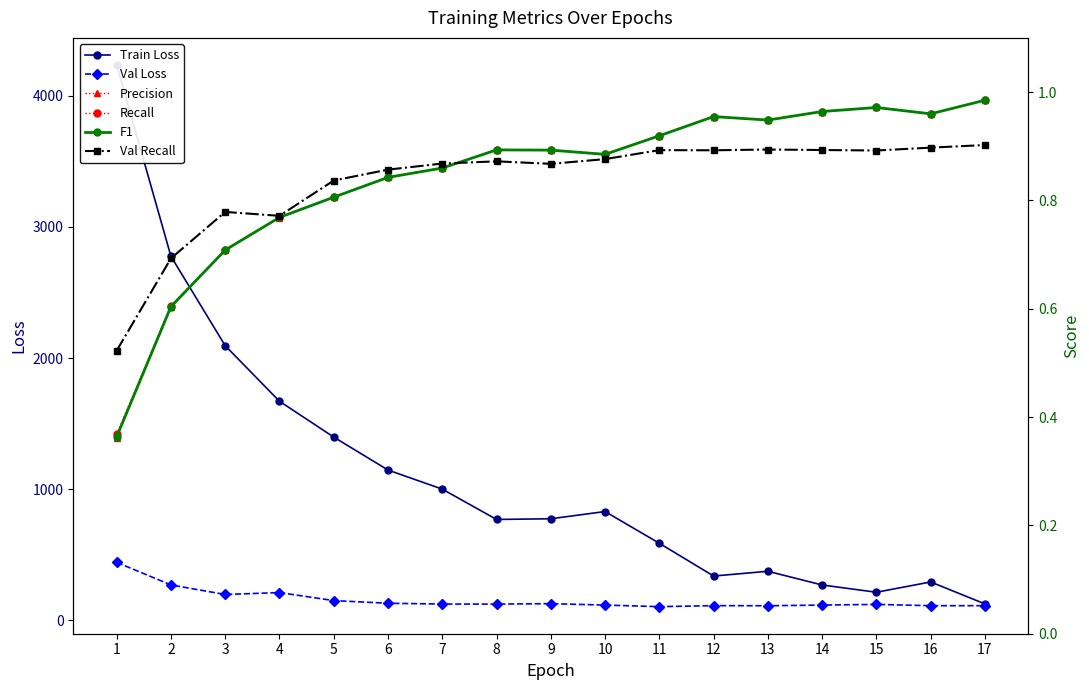

Is it true that Recall equals 0.2 at 2?

False